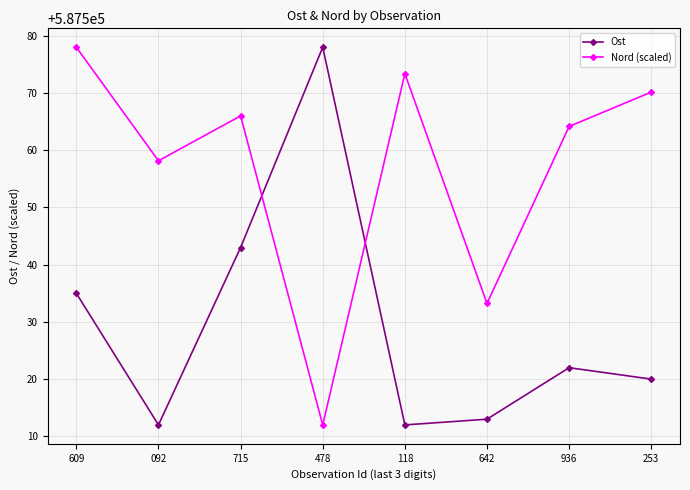

Between 092 and 253, which series saw the biggest shift?

Nord (scaled)